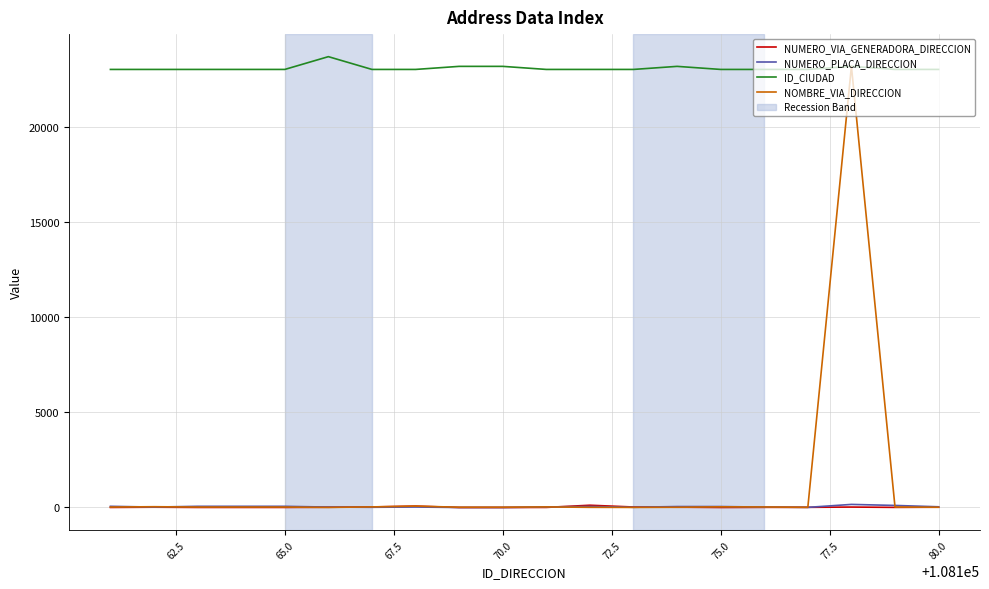

Which series has the largest total across all categories?

ID_CIUDAD